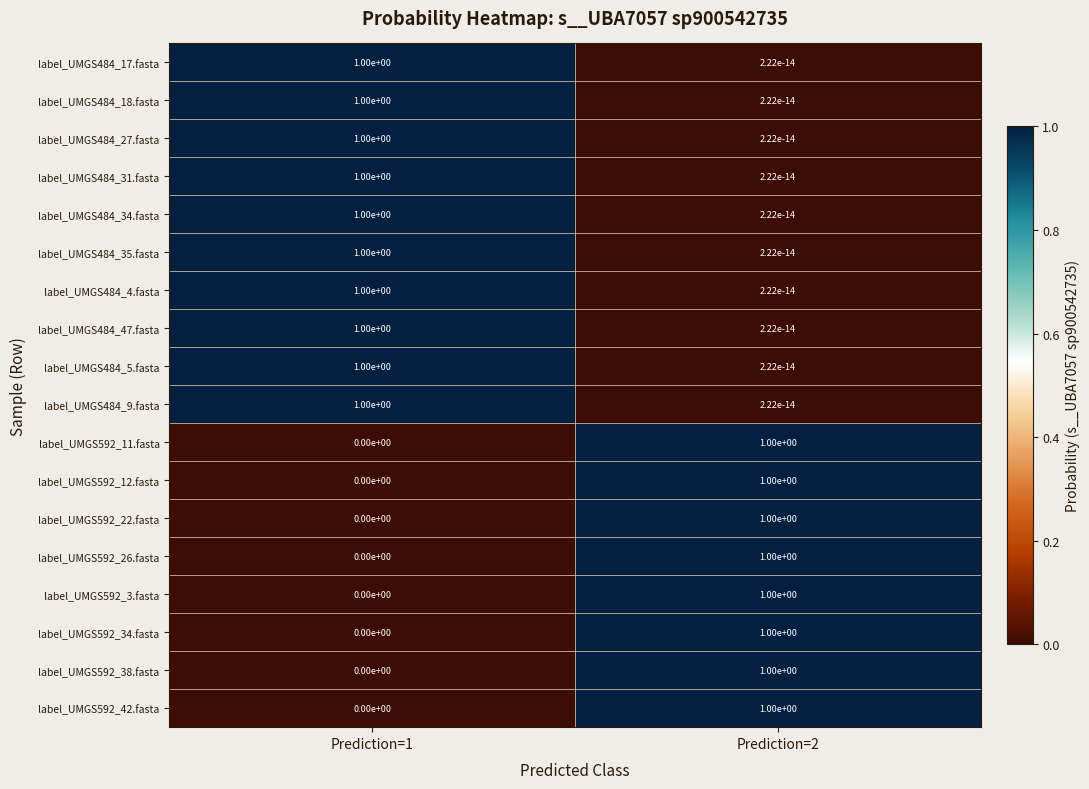

What is the total value across all series at Prediction=1?

10.0